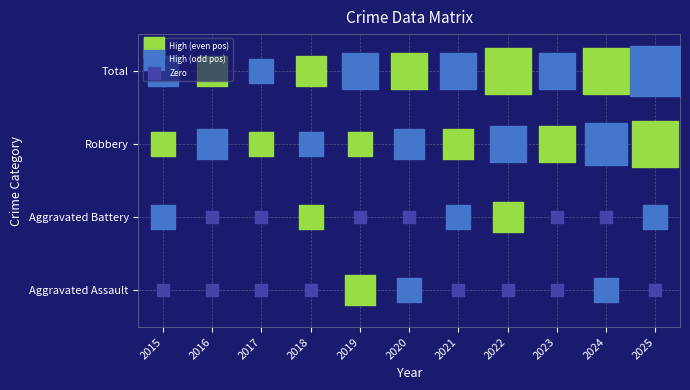

The Robbery series shows 1 at 2021. True or false?

False